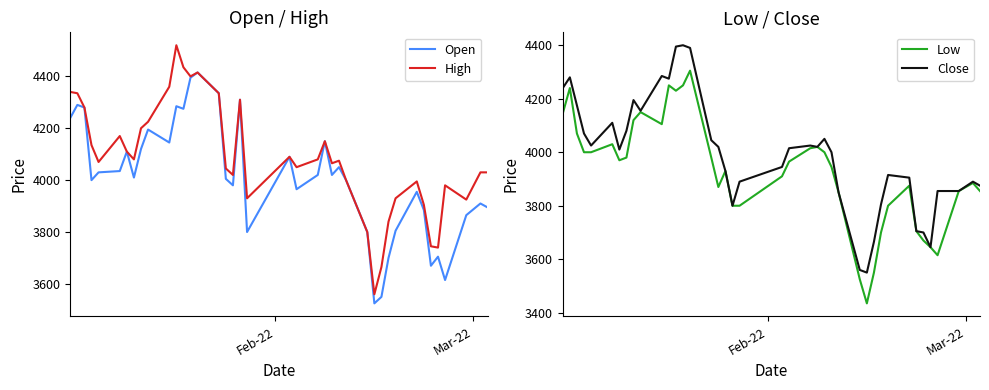

What is the difference between the maximum and second lowest values in the Open series?

865